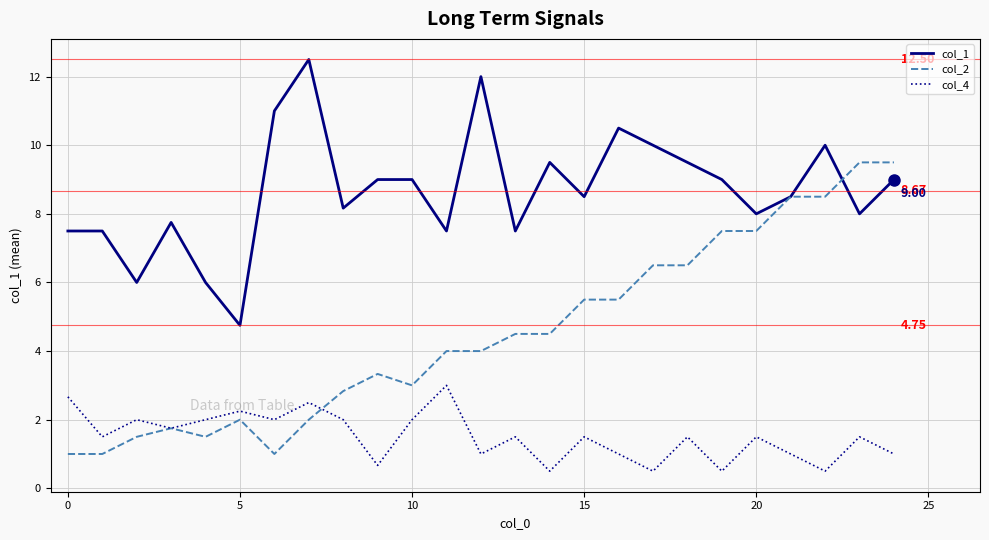

Which series has the largest total across all categories?

col_1